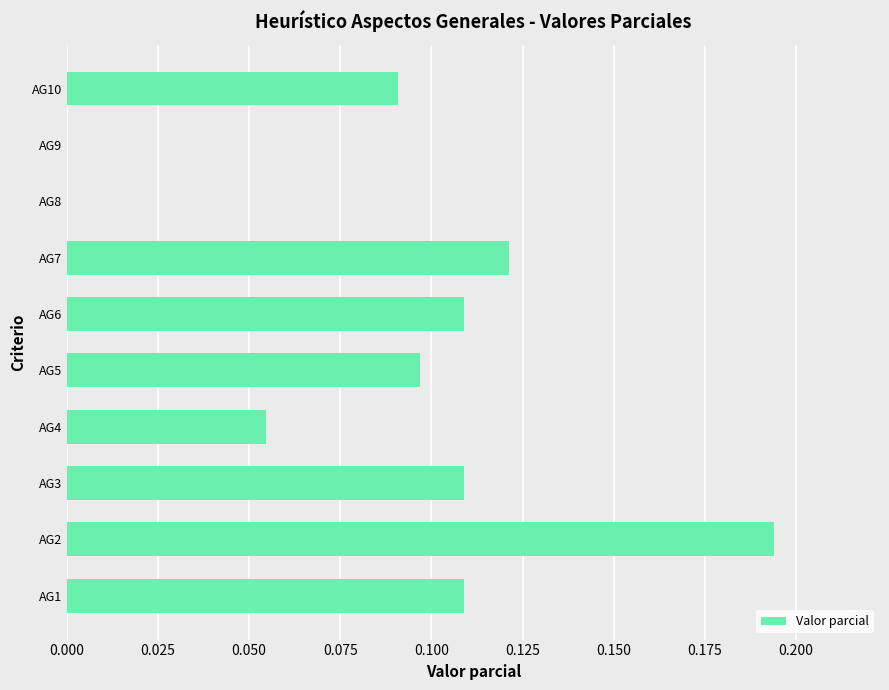

Which has a higher value, AG10 or AG5?

AG5